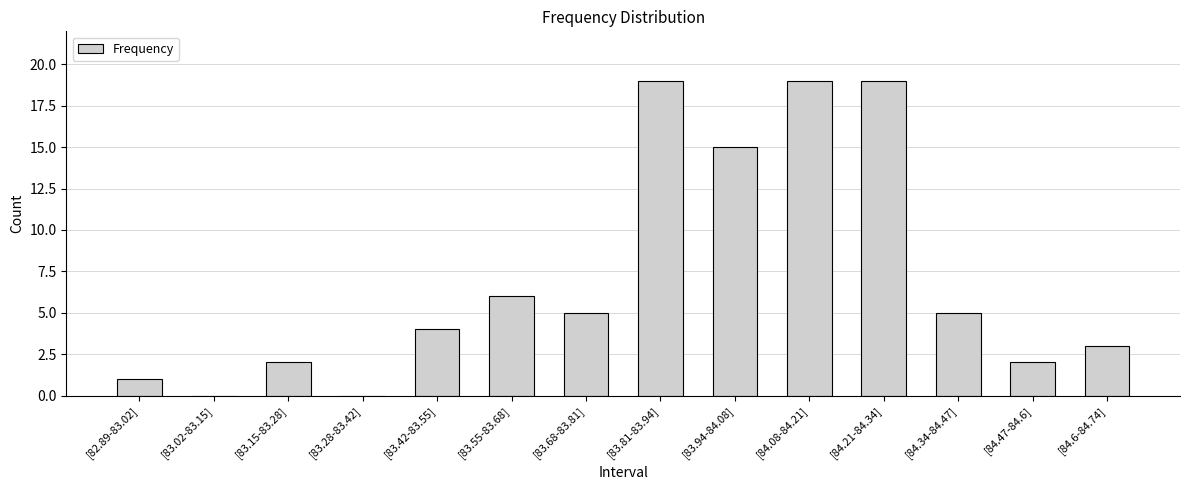

Is it true that the value at [83.02-83.15] is -10?

False